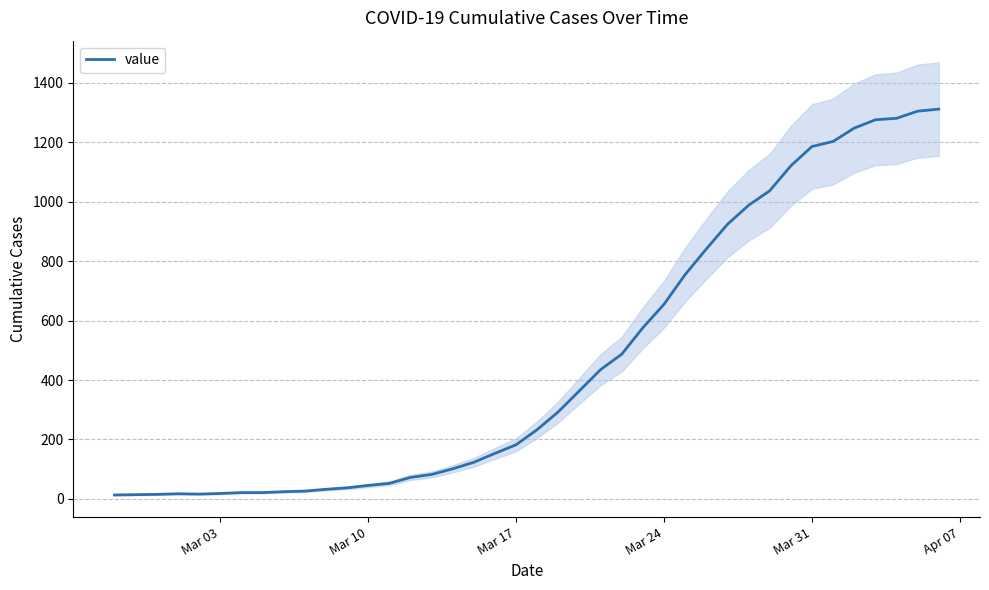

The chart shows a value of 511 at 27. True or false?

False